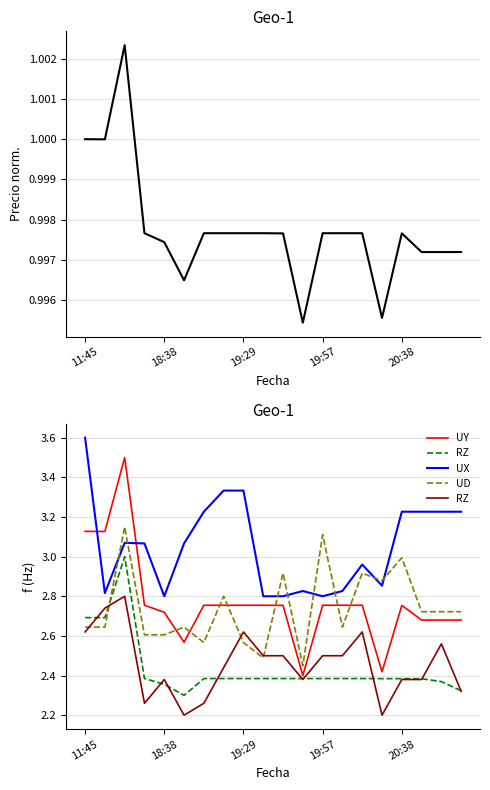

What value does the UX series have at 11:45?

3.6